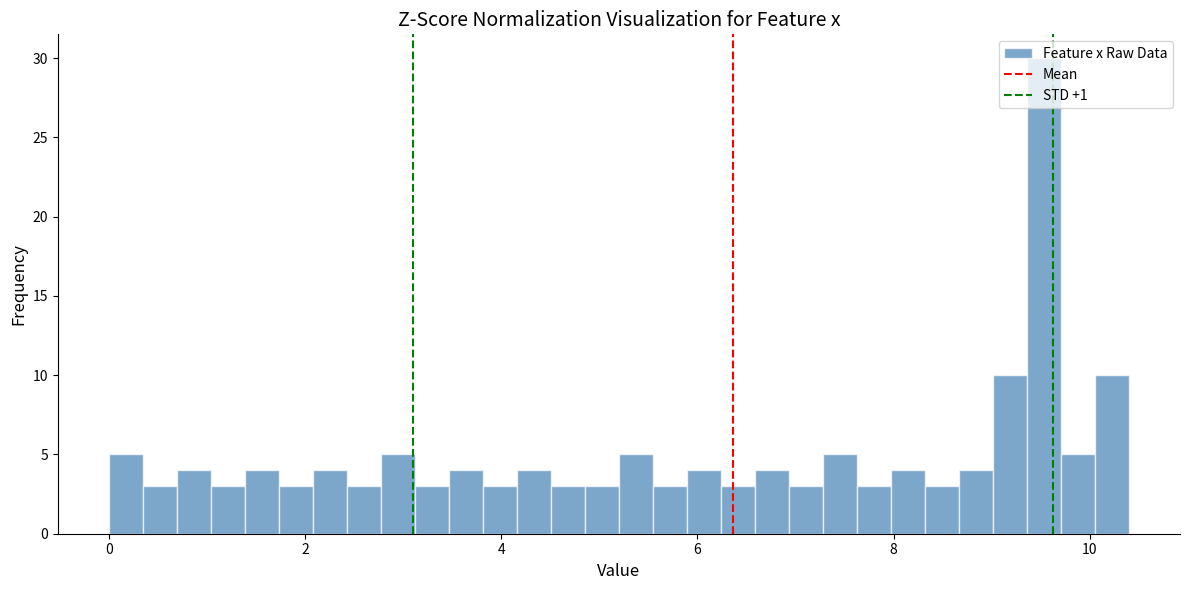

Around what value on the x-axis is the tallest bar? Give the approximate position of its centre, as read against the axis.

9.6